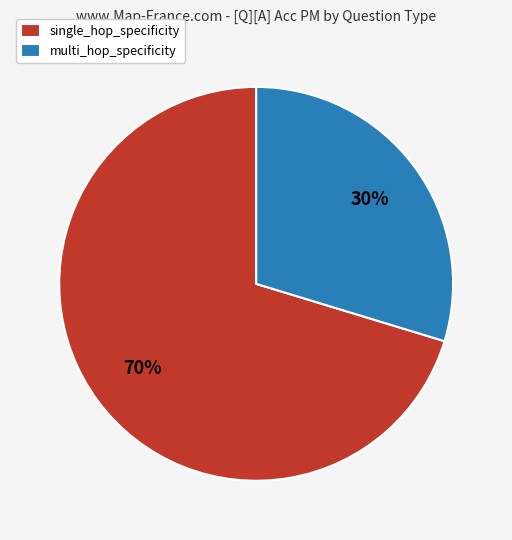

To the nearest percent, what is the combined percentage of multi_hop_specificity and single_hop_specificity?

100%